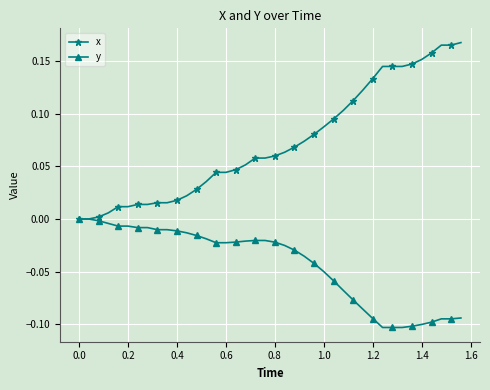

Does the chart display data point markers on the line(s)?

Yes